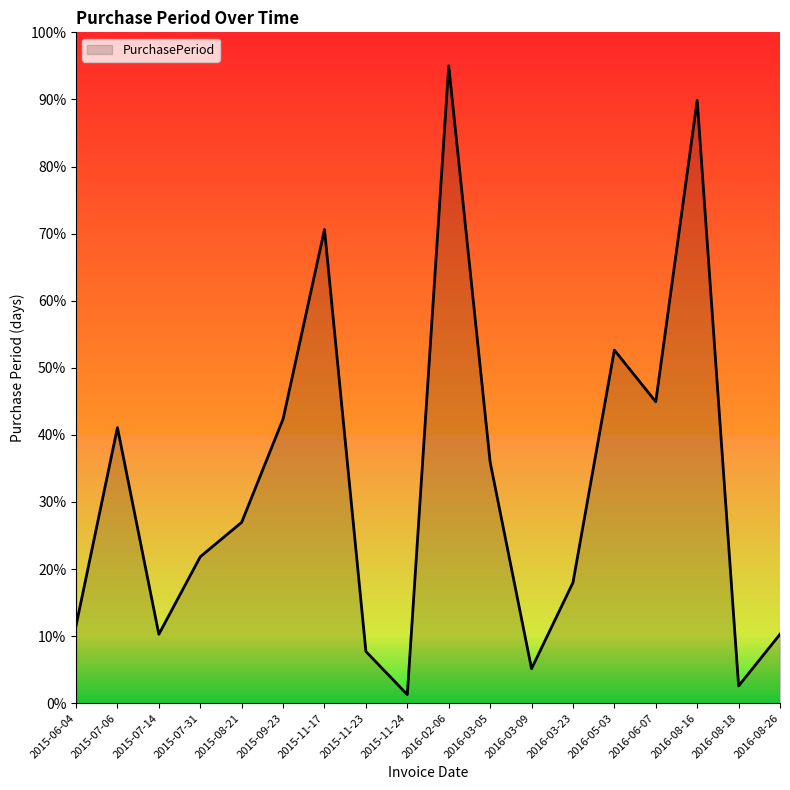

What position from the left is 2015-11-23?

8